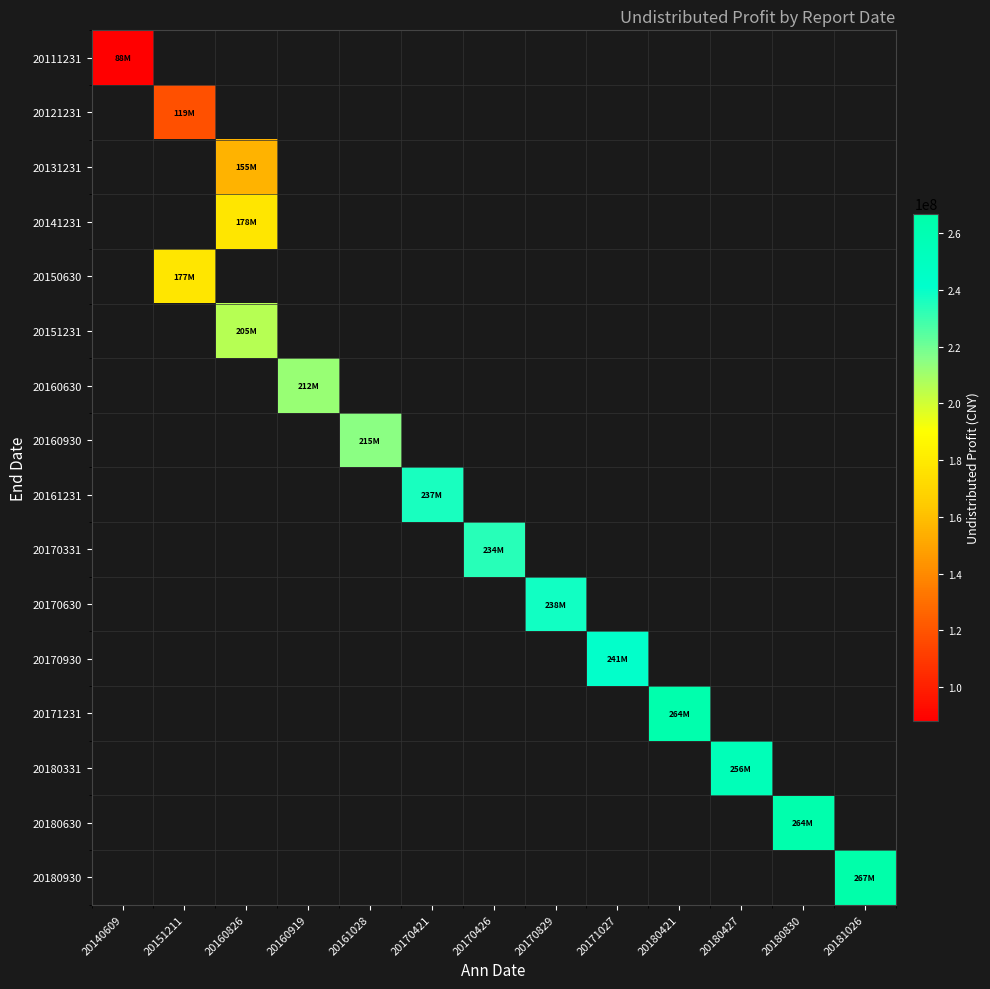

Is the value of 20170331 at 20140609 greater than the value of 20161231 at 20160919?

No